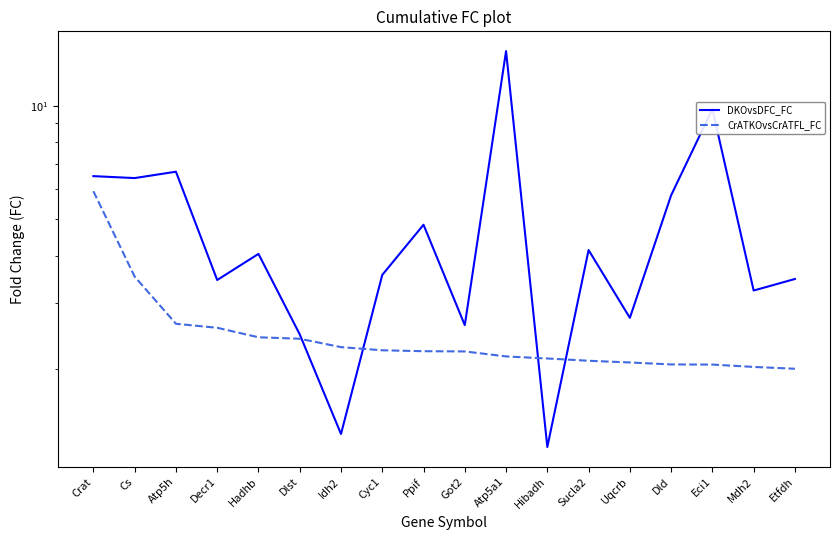

At which label is DKOvsDFC_FC closest to 7?

Atp5h